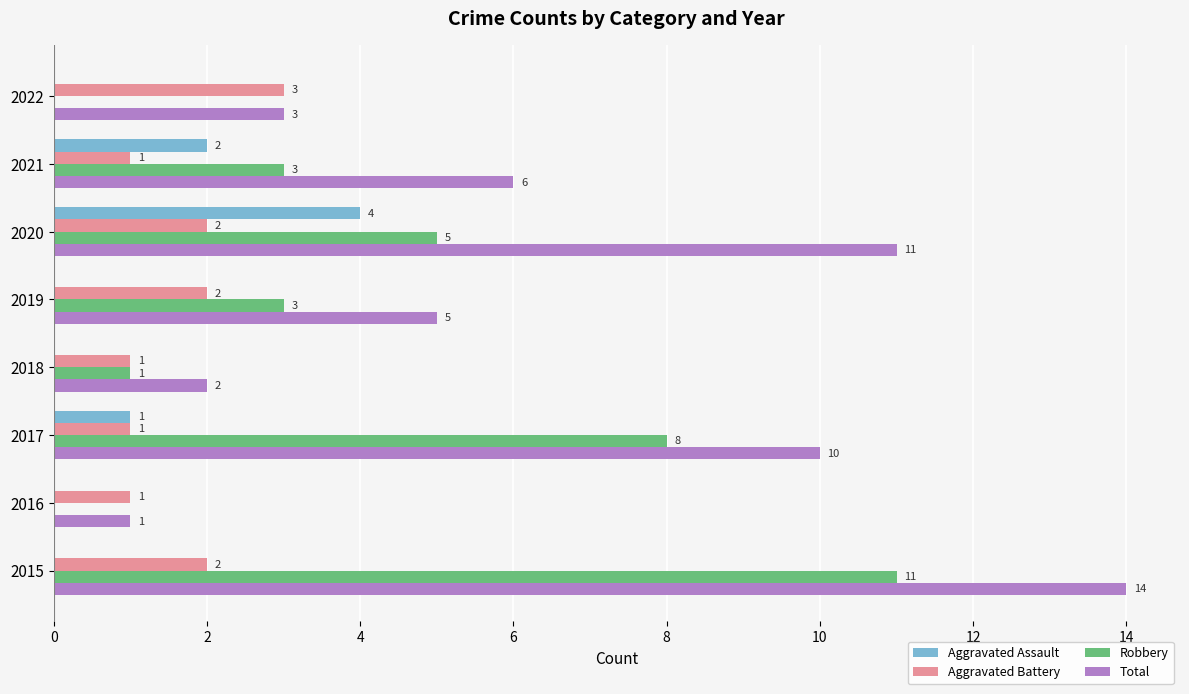

At which label does Aggravated Battery reach its peak?

2022